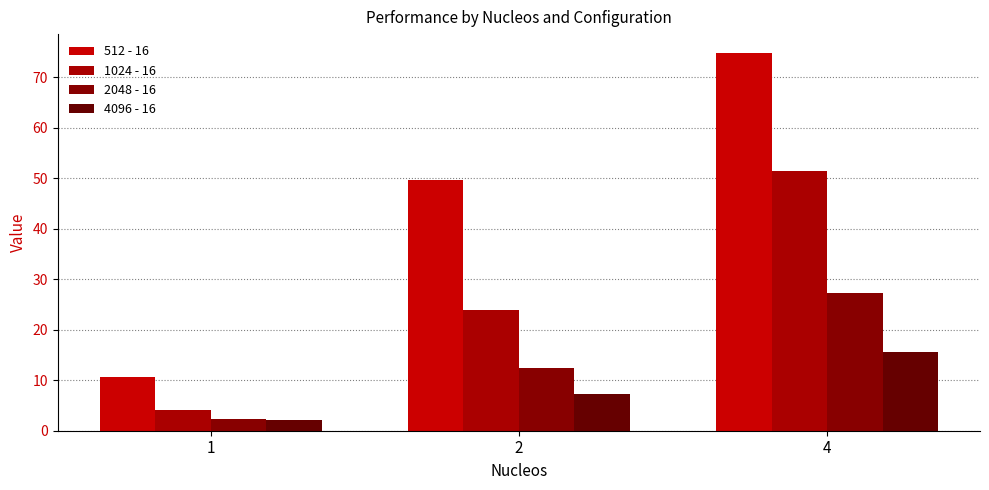

What is the sum of all 2048 - 16 values?

41.9